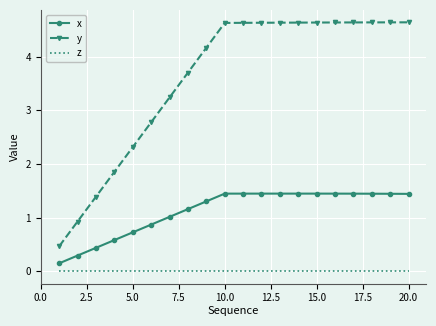

List the series in order of their overall mean, highest first.

y, x, z